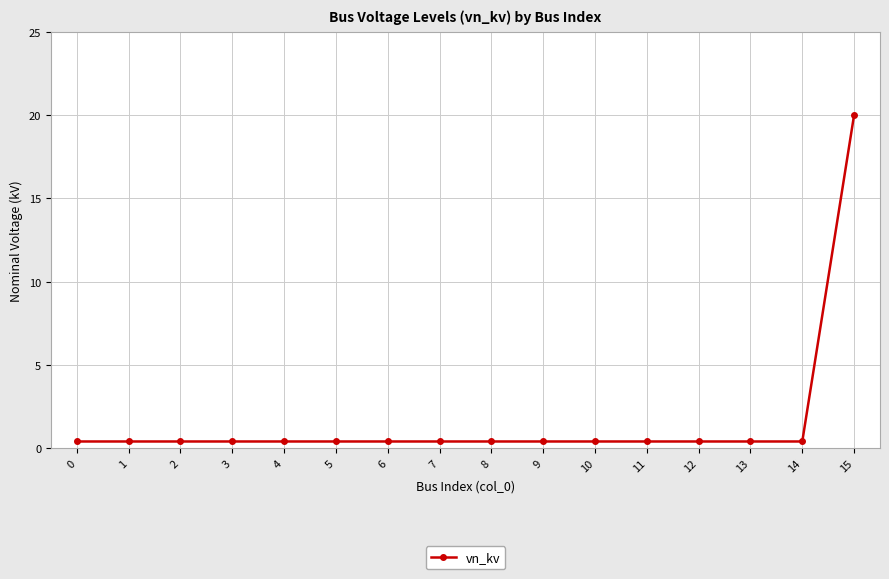

What is the value of the 16th point from the left?

20.0